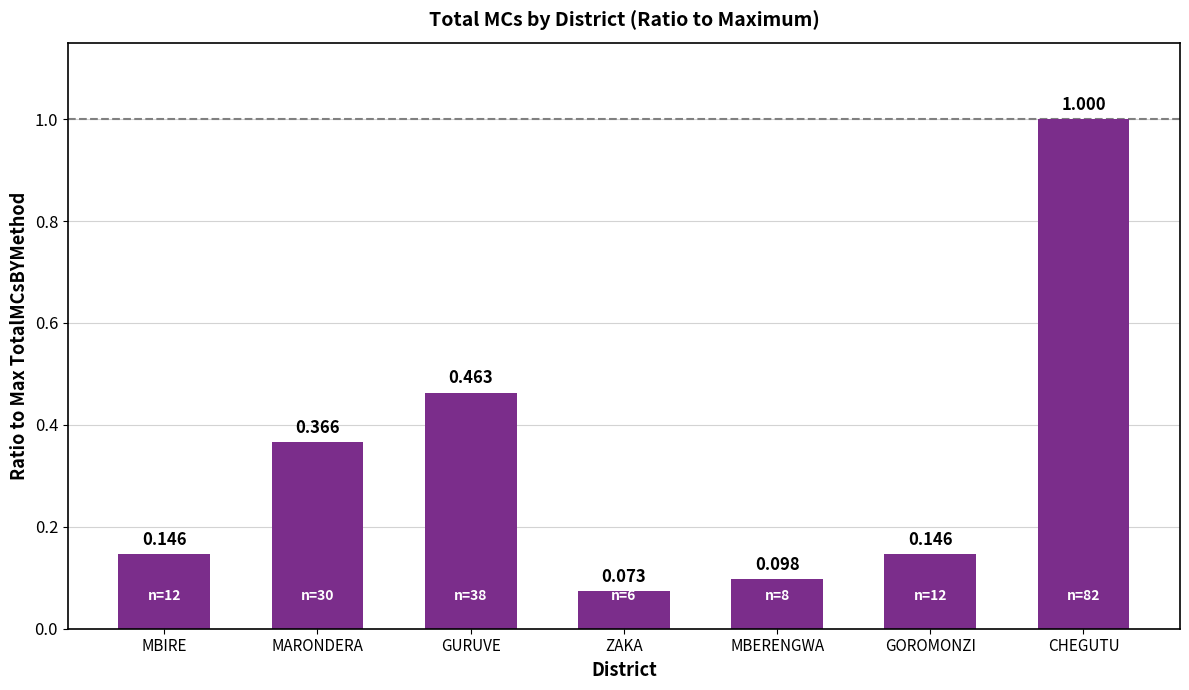

At which category does the chart reach its peak across all series?

CHEGUTU